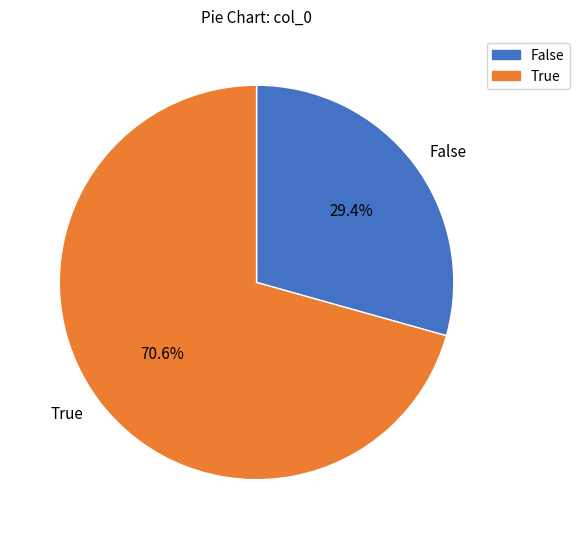

Approximately how many times larger is the value at False compared to True?

0.4